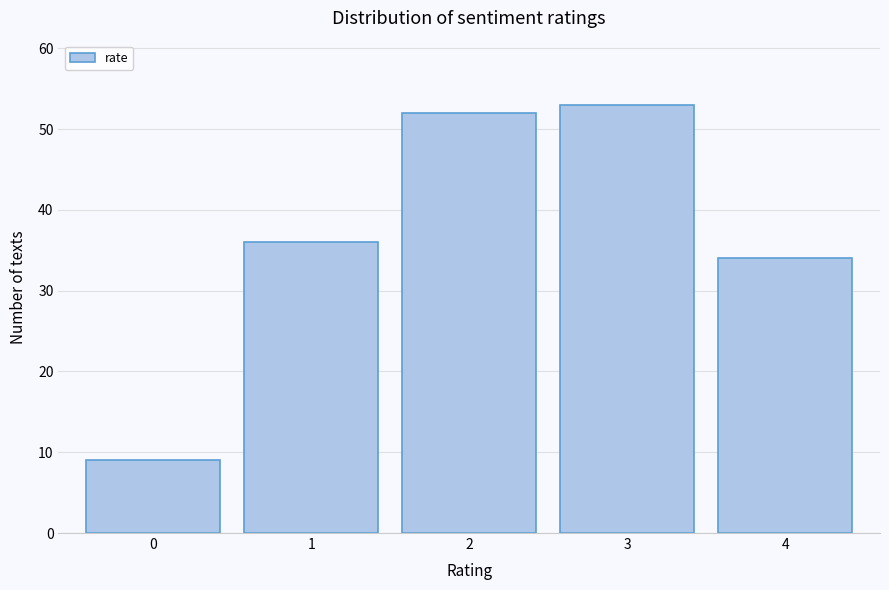

Reading left to right, what are all the values shown in this chart?

0=9	1=36	2=52	3=53	4=34